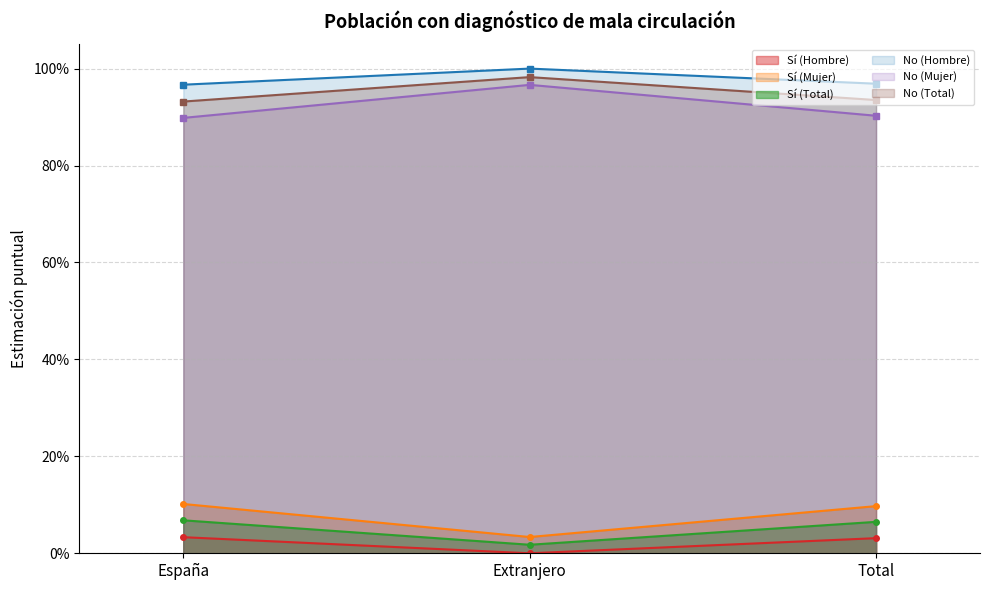

Which label corresponds to the largest value in the chart?

Extranjero